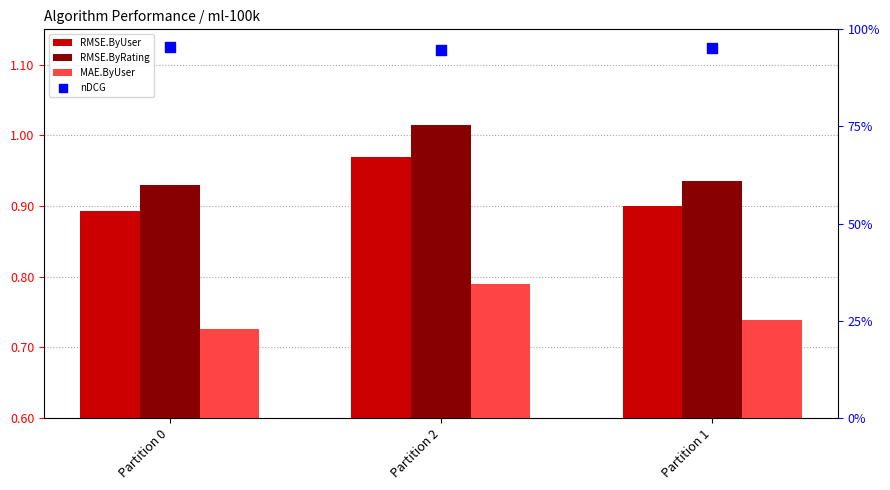

What is the total value across all series at Partition 1?

3.5